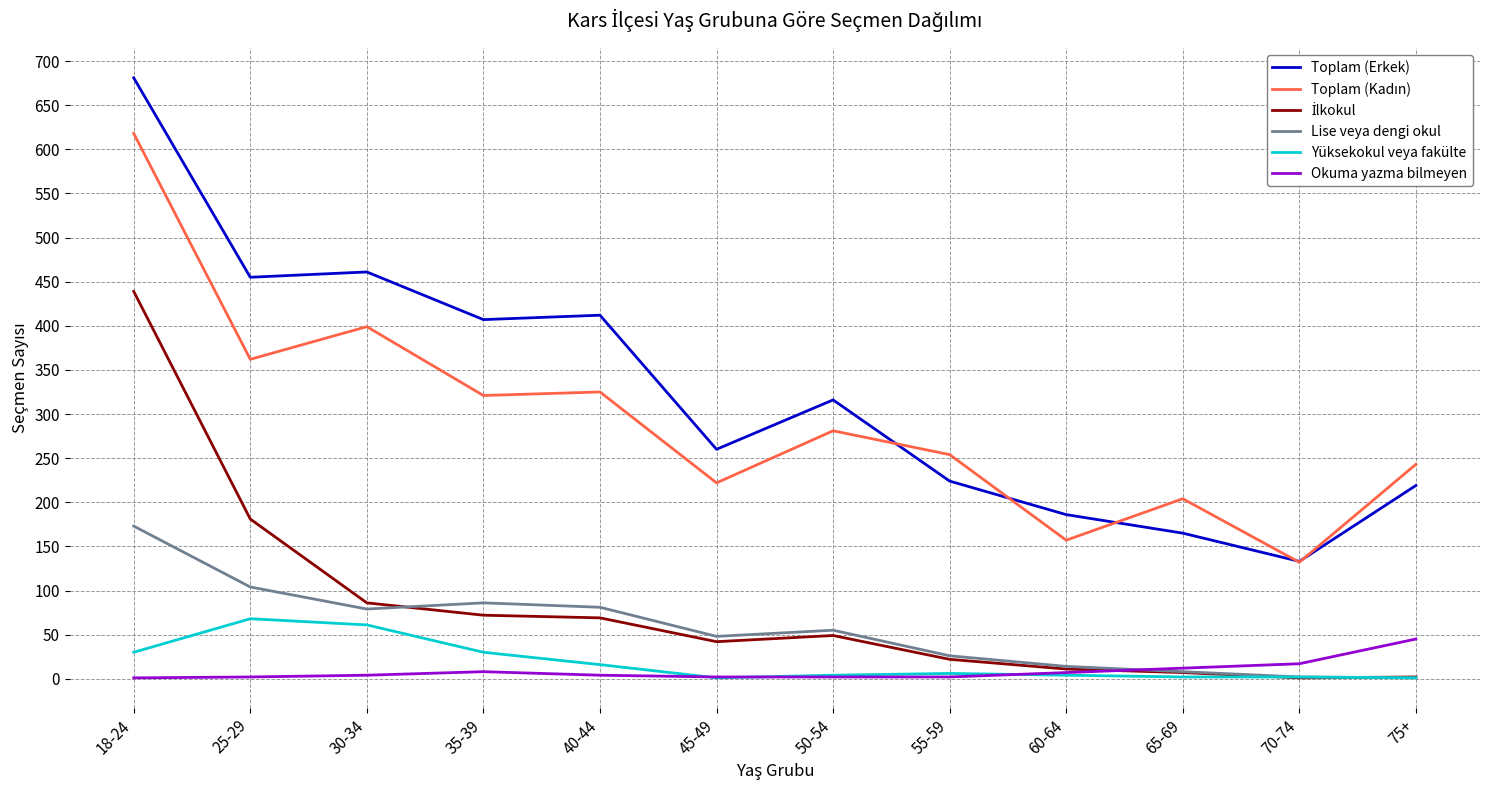

How many distinct data groups are displayed?

6